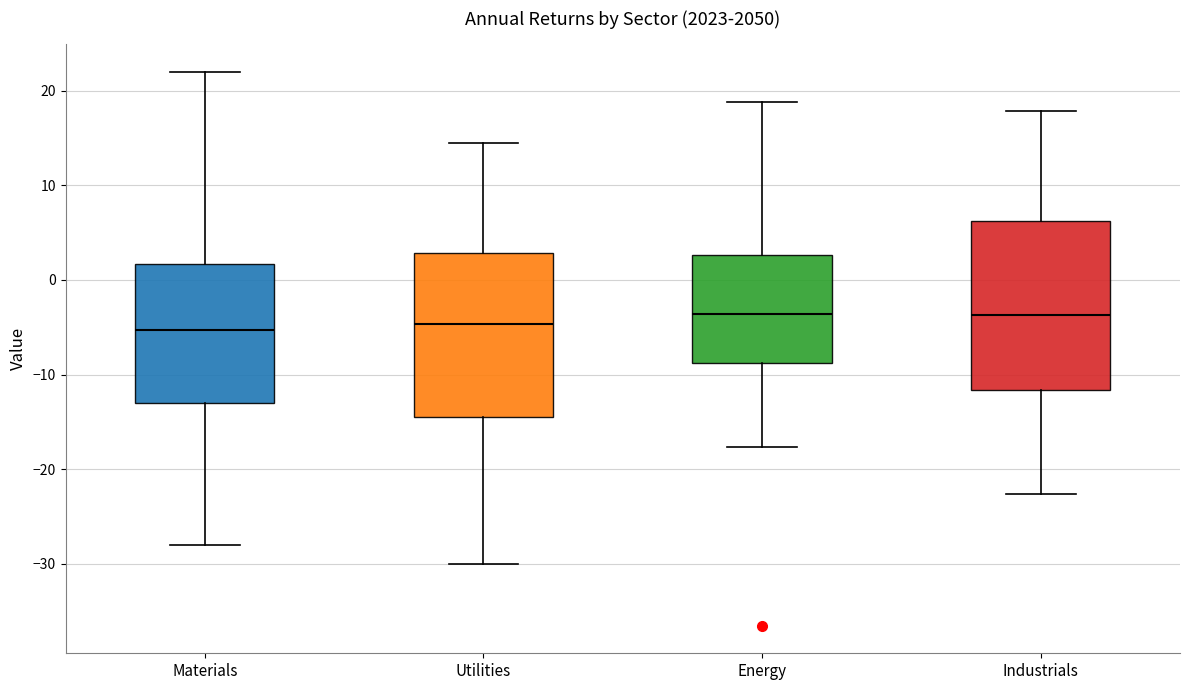

Where does the lower whisker of the box for Utilities end on the y-axis? The values are not printed on the chart, so give them approximately, as read against the axis.

-30